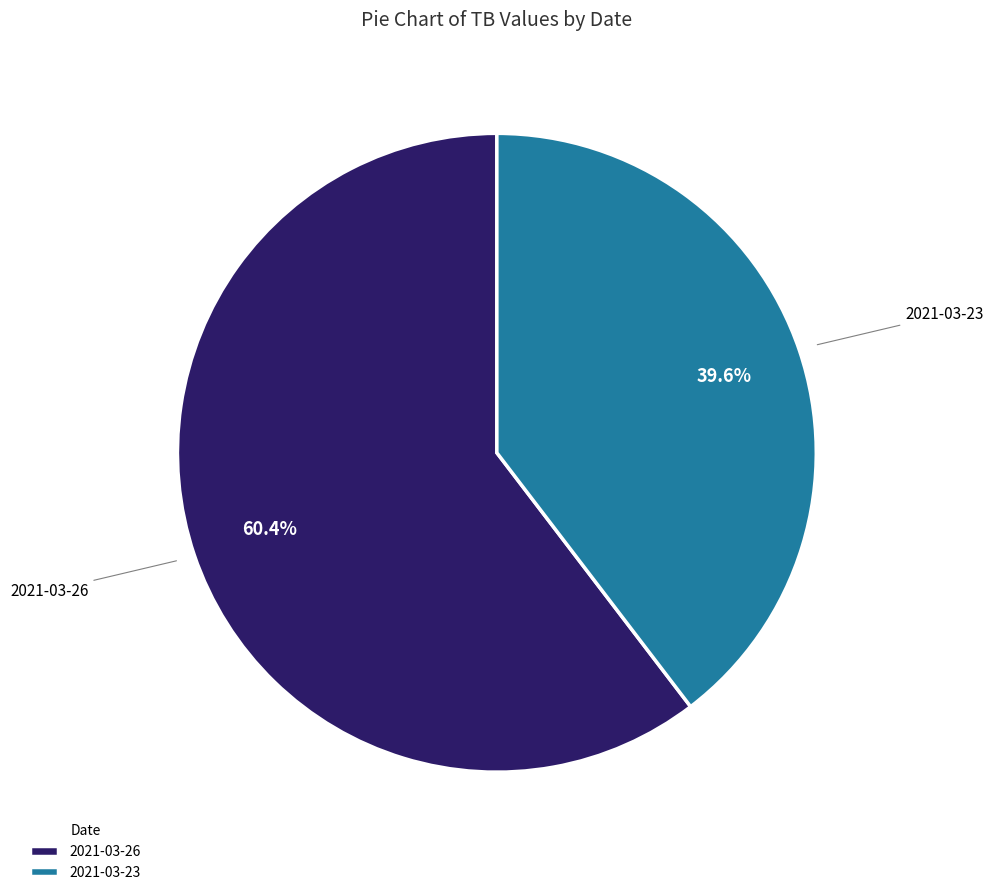

Is it true that 2021-03-23 is 49% of the pie?

False